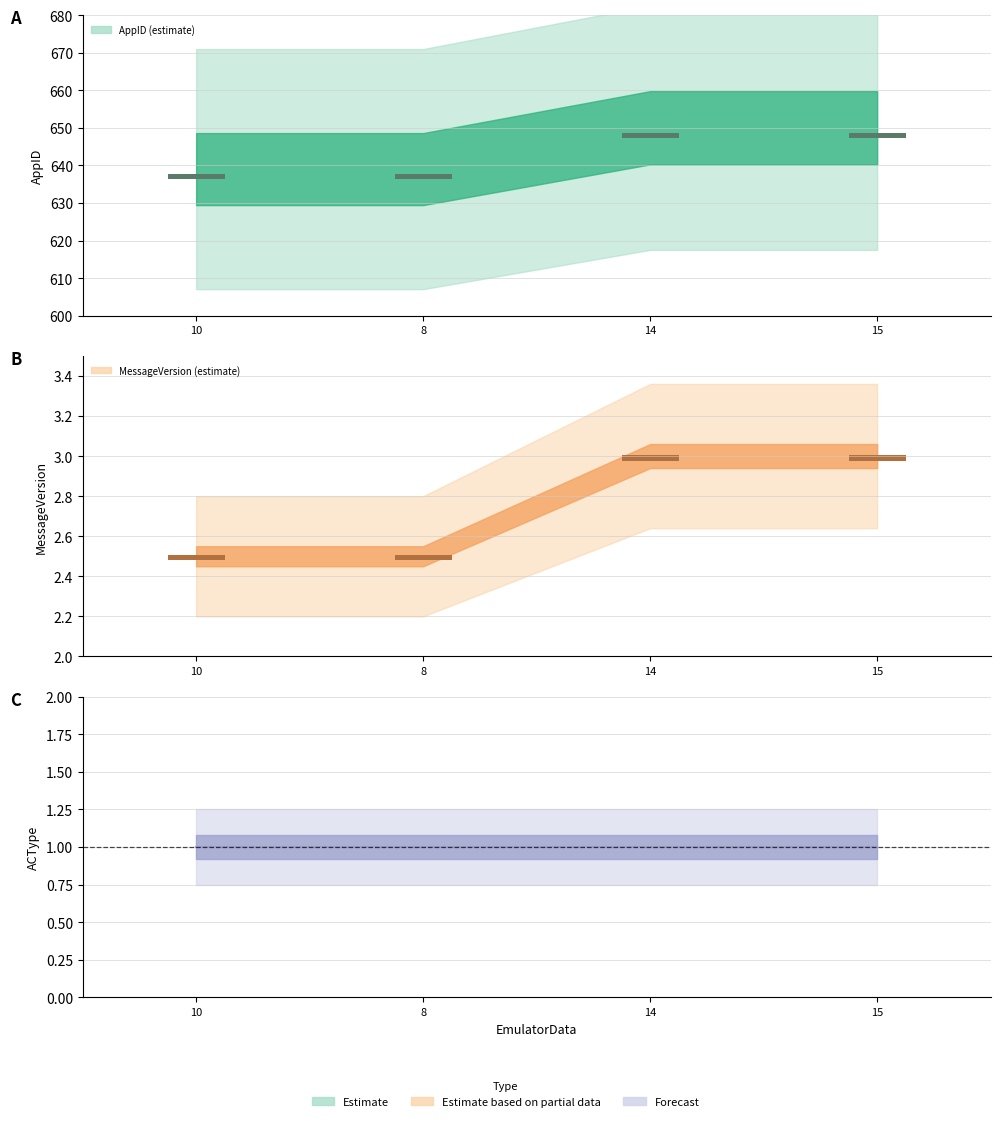

Which series has the largest total across all categories?

AppID